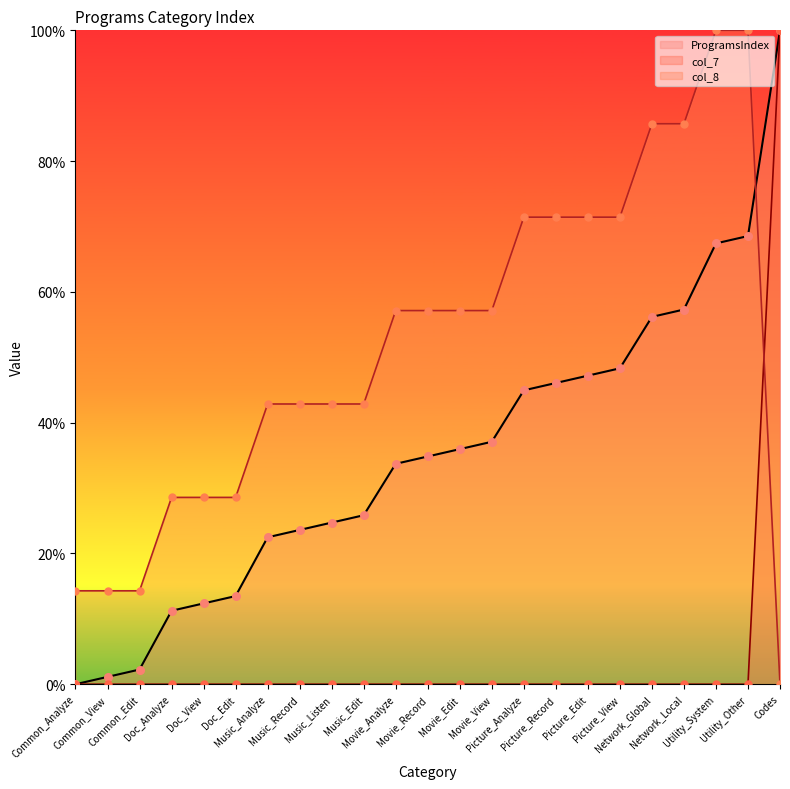

Is the value of col_7 at Picture_Analyze greater than the value of ProgramsIndex at Codes?

No